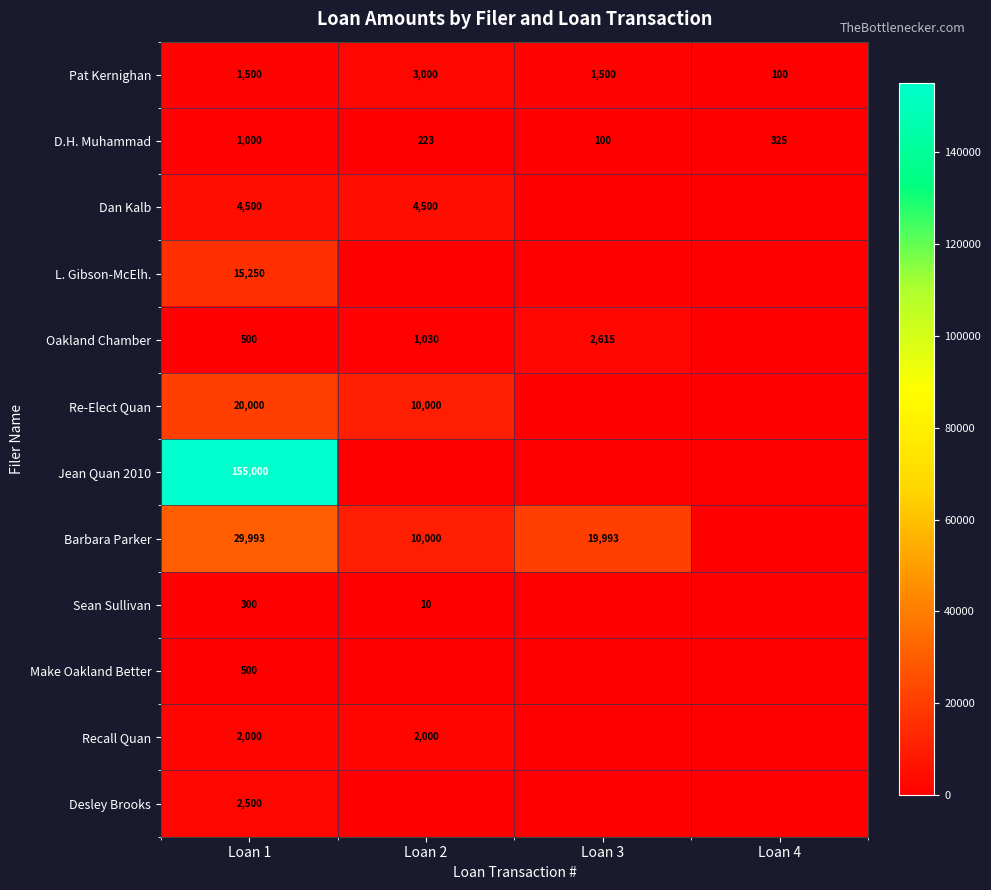

What is the difference between the highest and lowest values at Loan 1?

154700